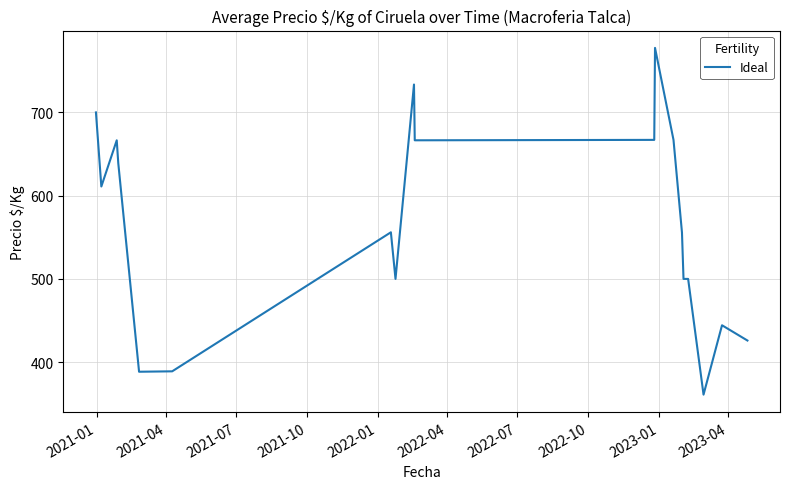

What is the minimum value shown in the chart?

361.0